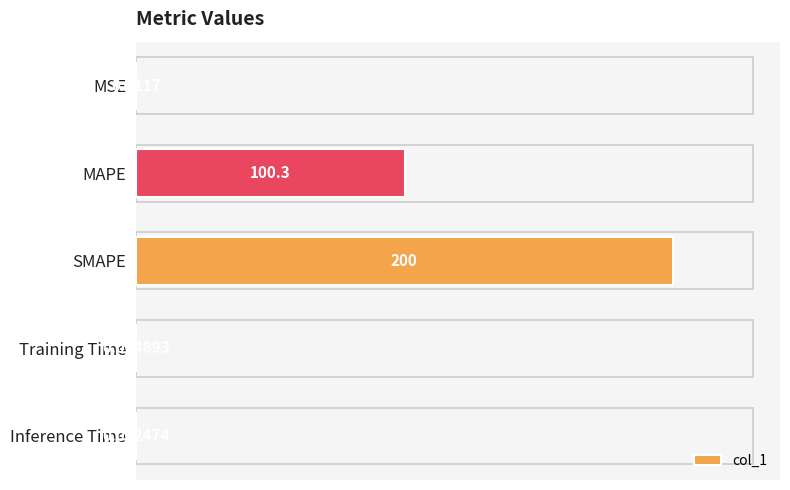

At which category does the chart reach its peak across all series?

SMAPE